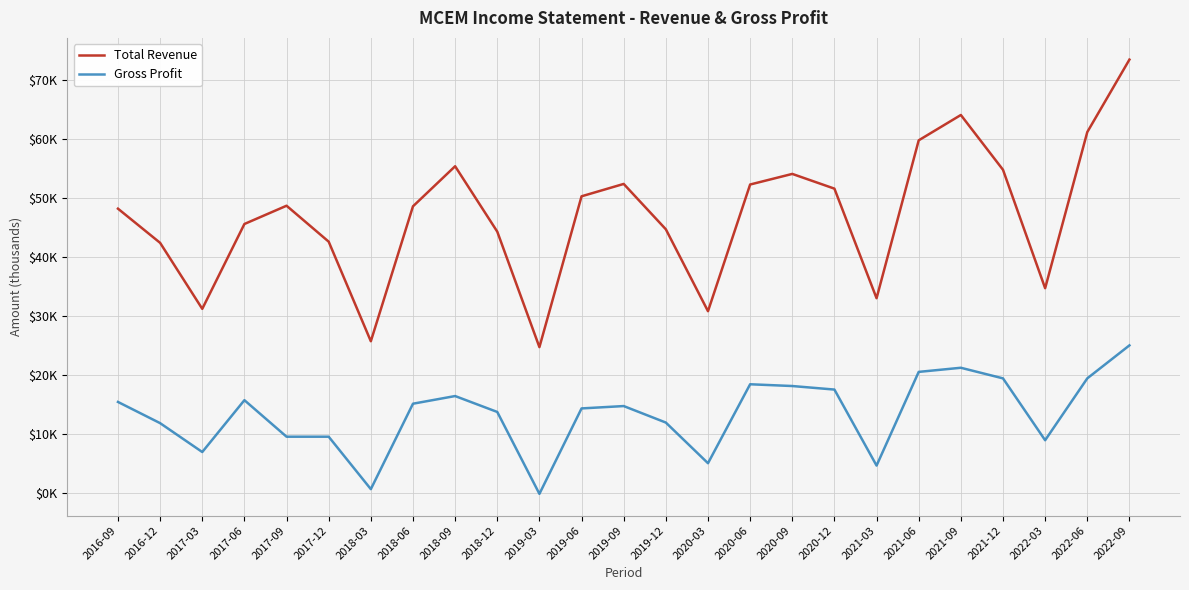

Rank the series by their maximum value, from highest to lowest.

Total Revenue, Gross Profit